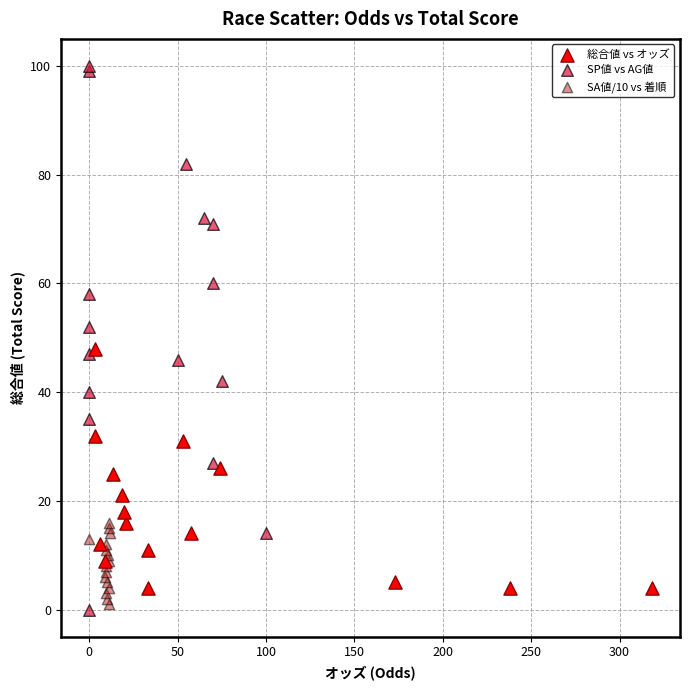

Which series reaches the maximum Y coordinate?

SP値 vs AG値